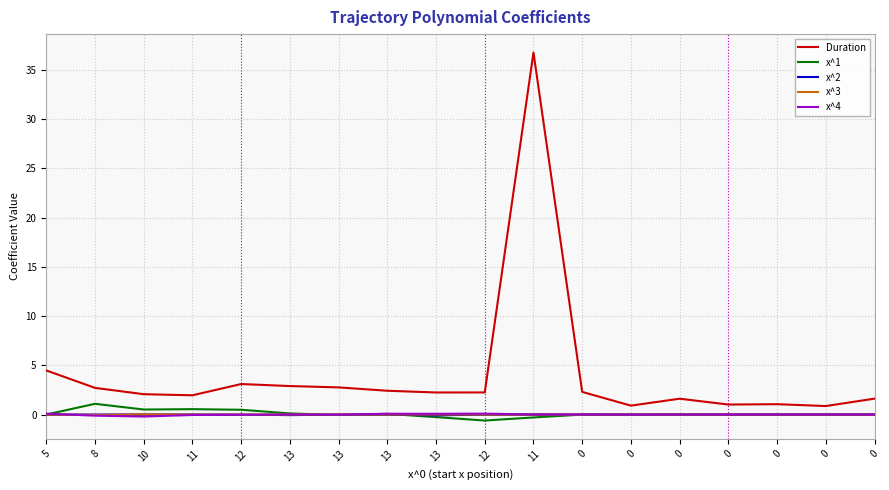

Reading right to left, extract all data points from this chart.

Duration: 1.6	0.9	1.1	1.0	1.6	0.9	2.3	36.8	2.2	2.2	2.4	2.8	2.9	3.1	2.0	2.1	2.7	4.5
x^1: -0.0	0.0	-0.0	0.0	-0.0	0.0	-0.0	-0.3	-0.6	-0.3	0.1	-0.0	0.1	0.5	0.5	0.5	1.1	0.0
x^2: 0.0	-0.0	0.0	-0.0	0.0	-0.0	0.0	0.0	0.0	-0.1	0.0	0.0	-0.1	-0.0	0.0	0.0	-0.0	0.0
x^3: 0.0	-0.0	0.0	0.0	0.0	-0.0	-0.0	-0.0	0.0	0.0	0.0	0.0	-0.0	-0.0	-0.0	0.0	-0.0	0.0
x^4: -0.0	0.0	0.0	-0.0	-0.0	-0.0	0.0	0.0	0.1	0.1	0.1	-0.0	0.0	-0.0	-0.0	-0.2	-0.1	0.1